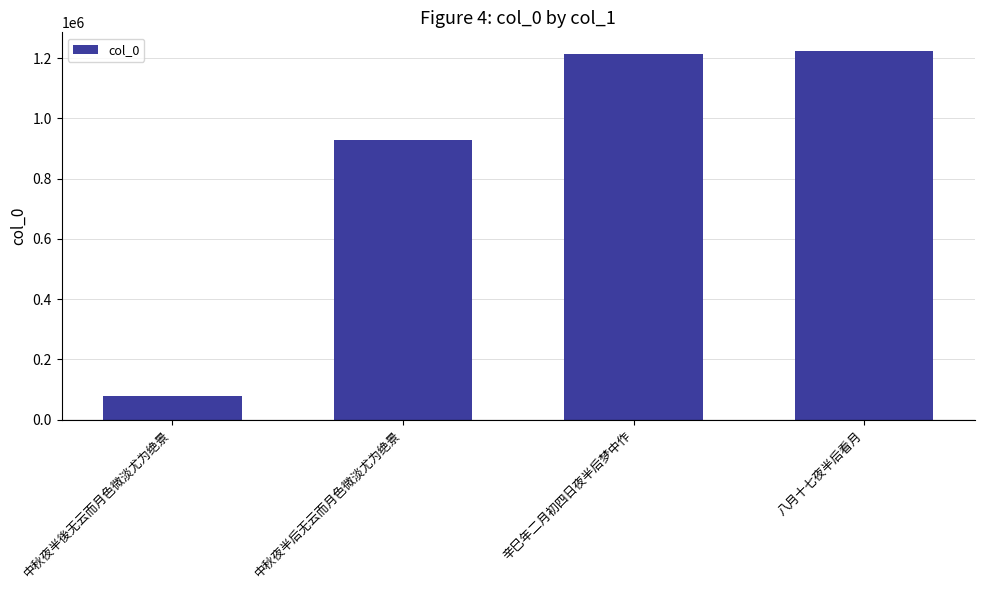

What is the difference between the values at 八月十七夜半后看月 and 中秋夜半后无云而月色微淡尤为绝景?

296296